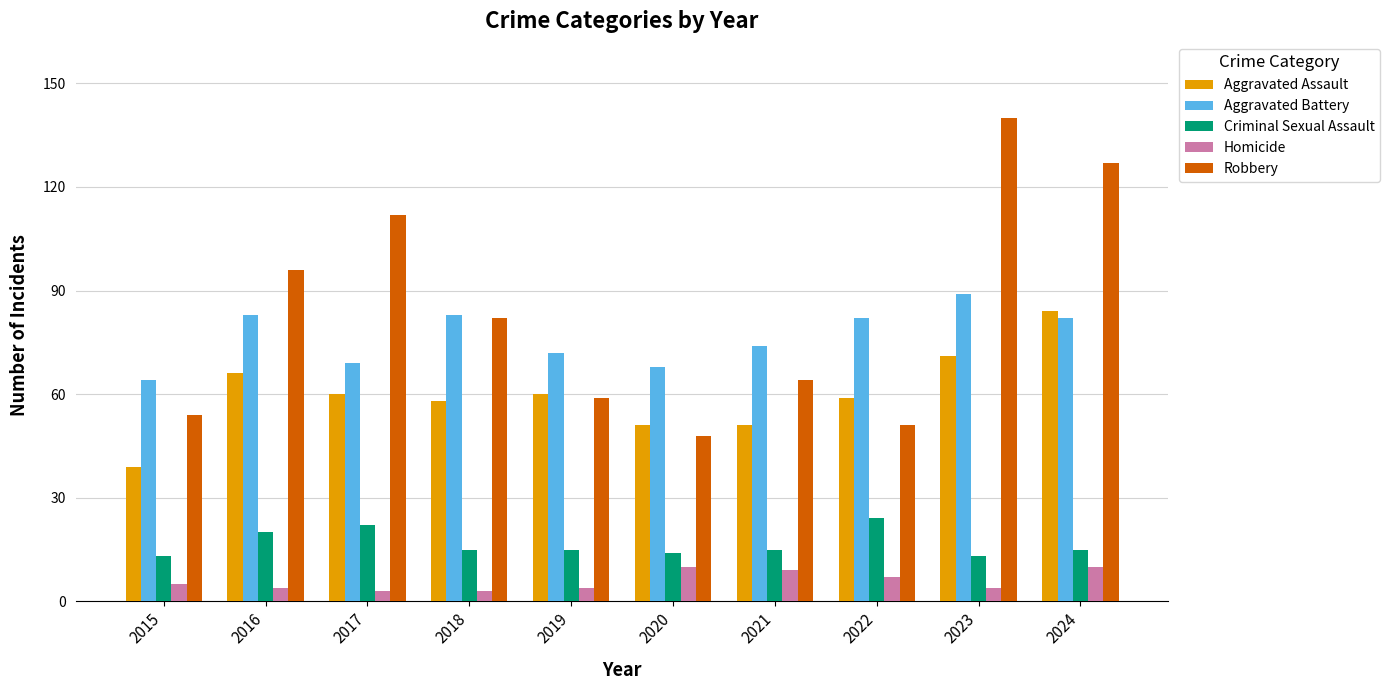

Reading left to right, transcribe all the data shown in this chart.

Aggravated Assault: 2015=39	2016=66	2017=60	2018=58	2019=60	2020=51	2021=51	2022=59	2023=71	2024=84
Aggravated Battery: 2015=64	2016=83	2017=69	2018=83	2019=72	2020=68	2021=74	2022=82	2023=89	2024=82
Criminal Sexual Assault: 2015=13	2016=20	2017=22	2018=15	2019=15	2020=14	2021=15	2022=24	2023=13	2024=15
Homicide: 2015=5	2016=4	2017=3	2018=3	2019=4	2020=10	2021=9	2022=7	2023=4	2024=10
Robbery: 2015=54	2016=96	2017=112	2018=82	2019=59	2020=48	2021=64	2022=51	2023=140	2024=127